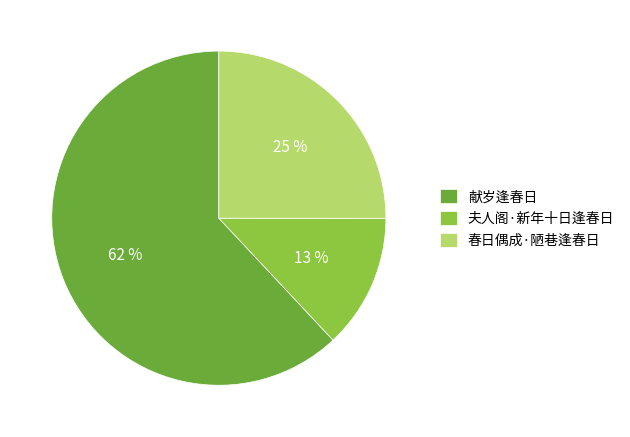

The 夫人阁·新年十日逢春日 slice represents 13% of the pie. True or false?

True